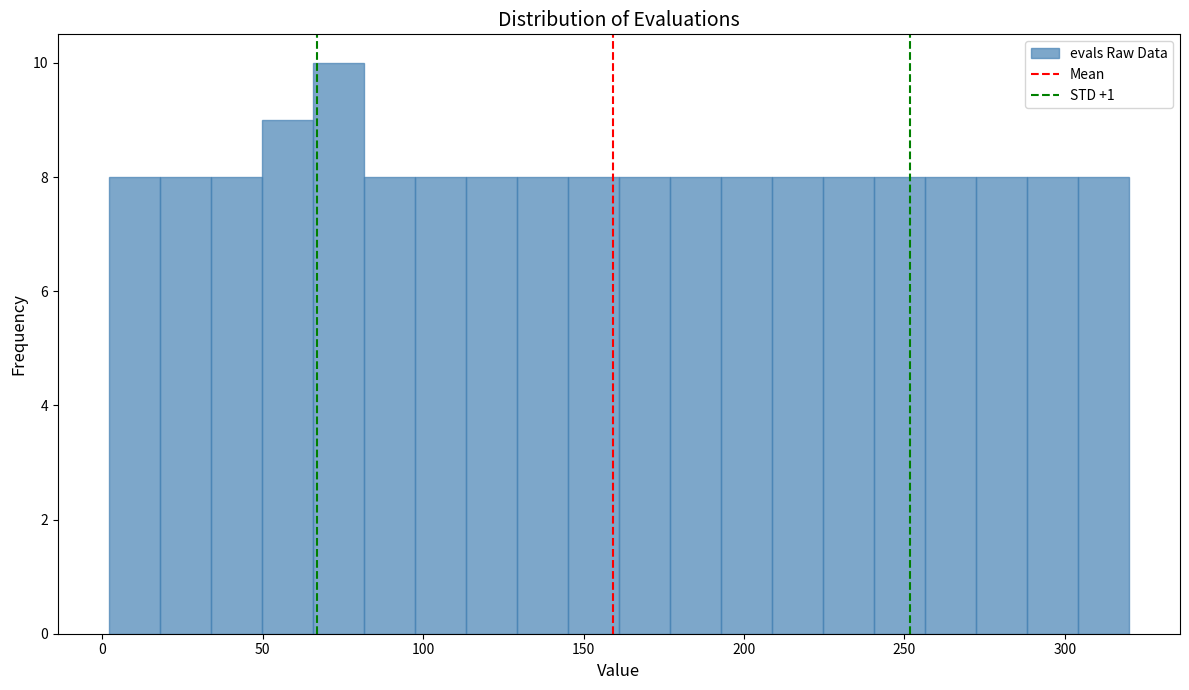

Around what value on the x-axis is the tallest bar? Give the approximate position of its centre, as read against the axis.

75